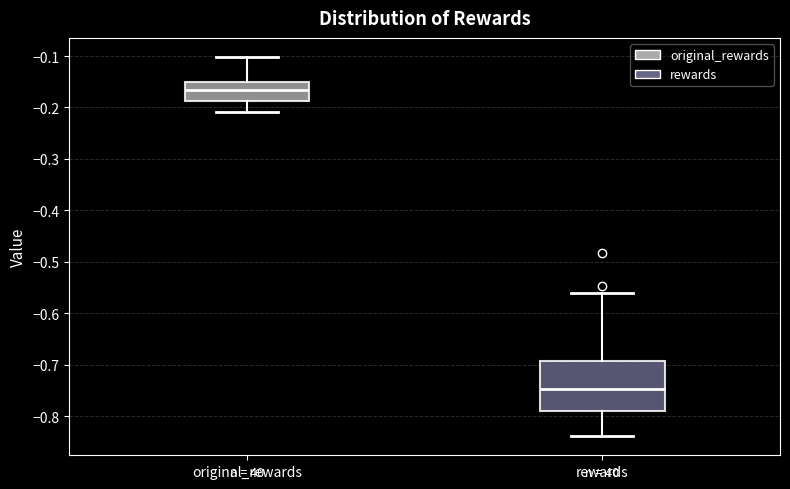

Which box's median line is the lowest?

rewards